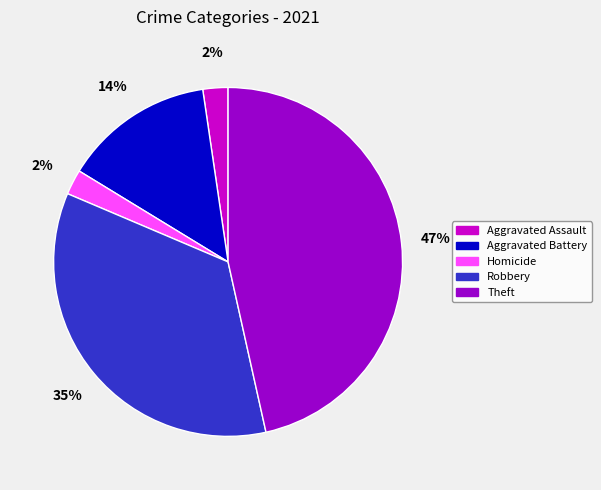

To the nearest percent, what is the average slice percentage?

20%